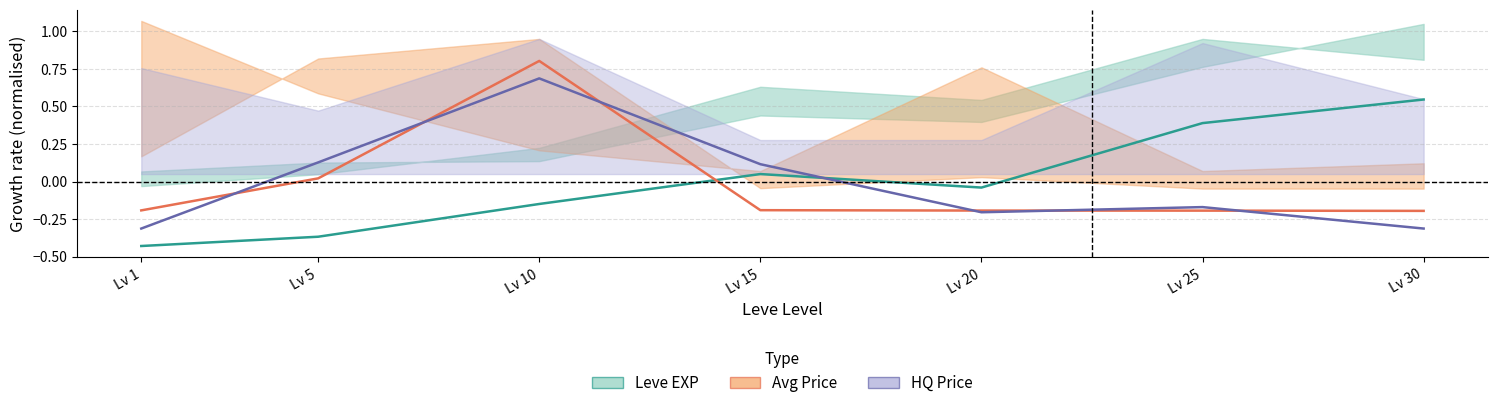

What is the sum of all HQ Price values?

-0.1